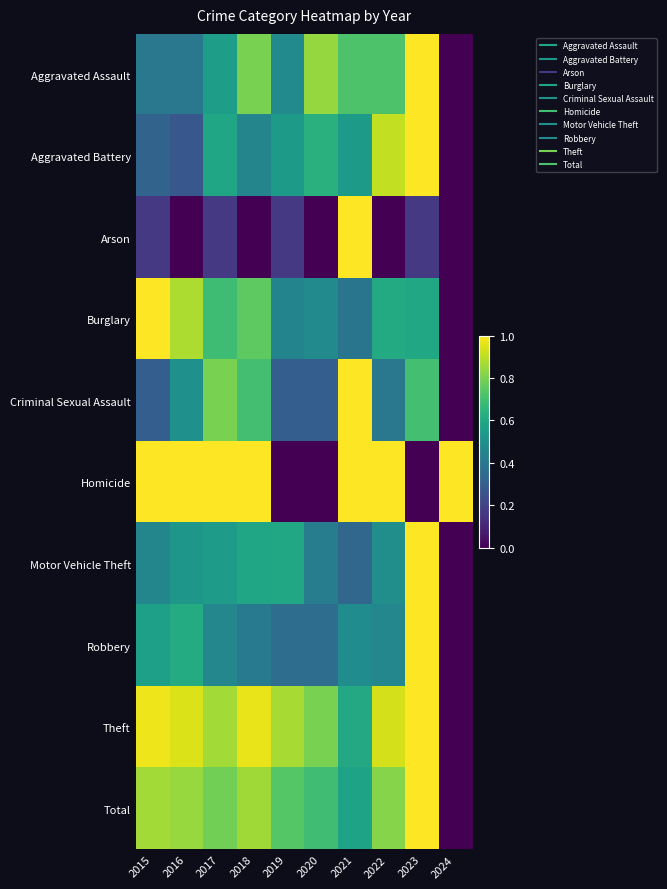

At 2022, list the series in order from largest to smallest.

Homicide, Theft, Aggravated Battery, Total, Aggravated Assault, Burglary, Motor Vehicle Theft, Robbery, Criminal Sexual Assault, Arson